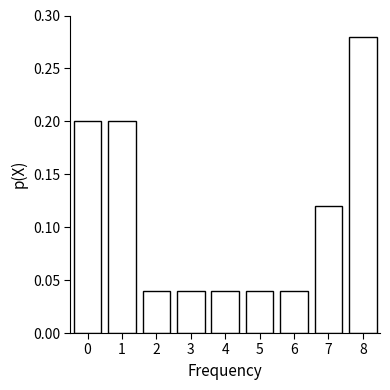

What is the change in value from 7 to 8?

+0.2